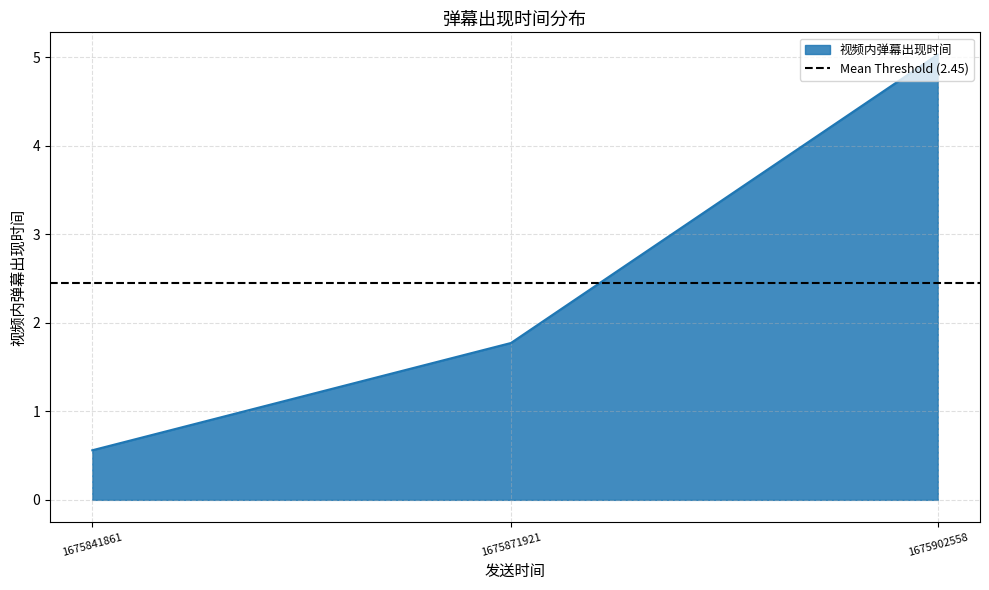

Is it true that the value at 1675871921 is 1.8?

True